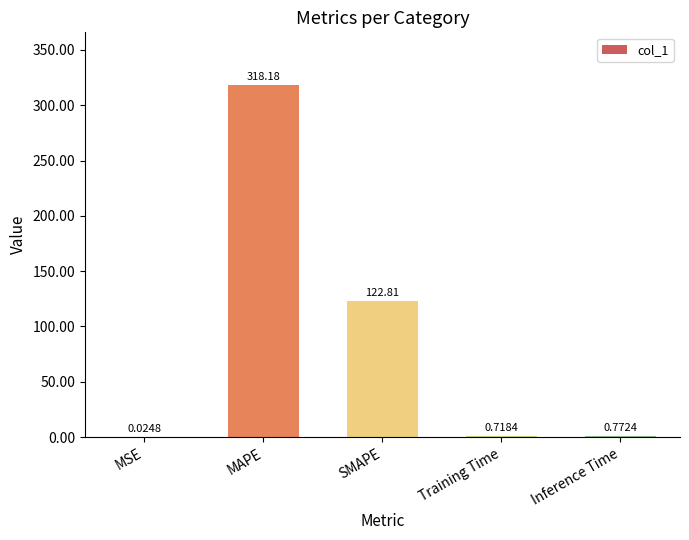

At which category does the chart reach its peak across all series?

MAPE